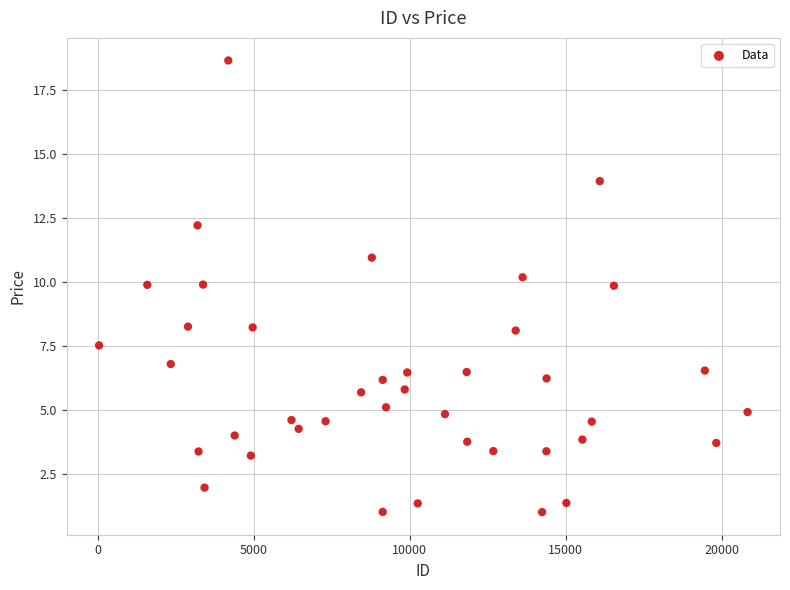

What is the range of X values (max minus min)?

20773.0